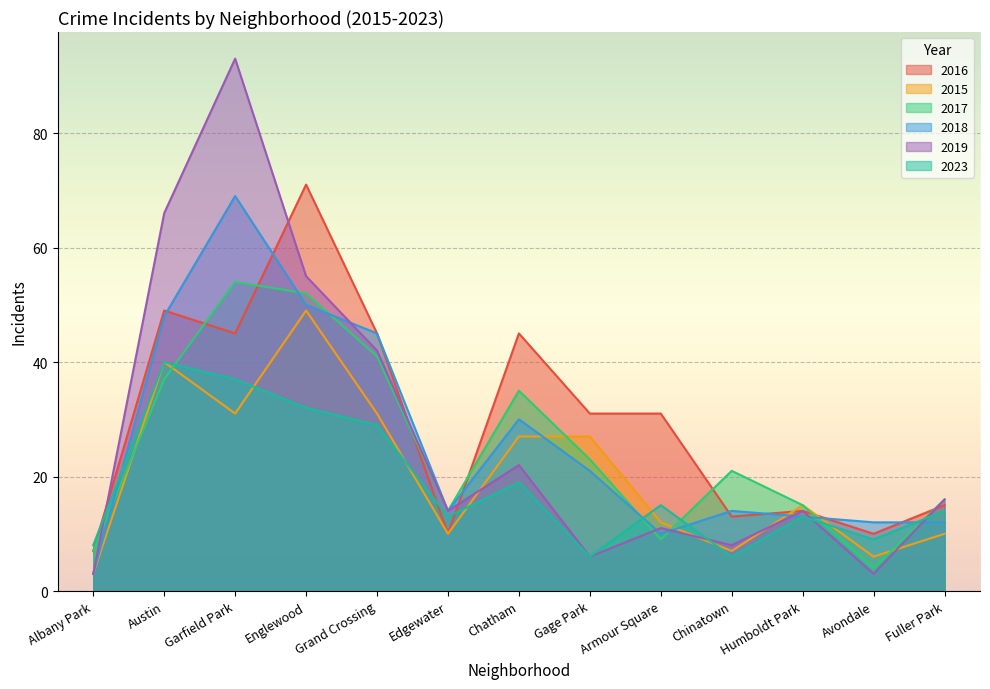

What is the label of the 13th point from the left?

Fuller Park